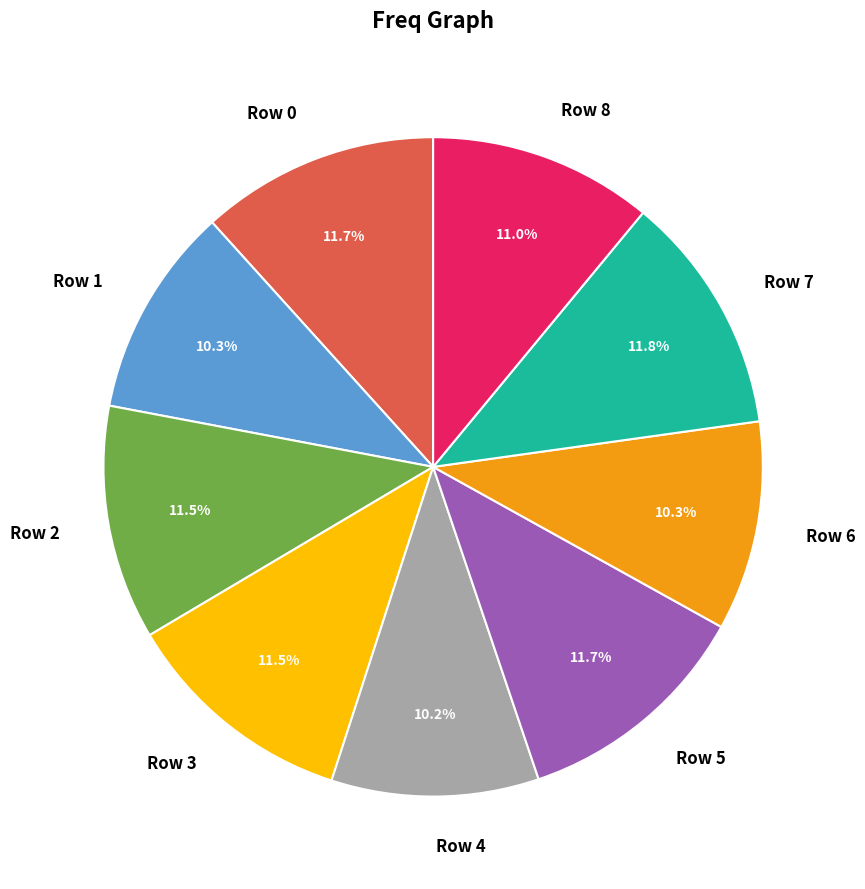

To the nearest percent, what is the average slice percentage?

11%